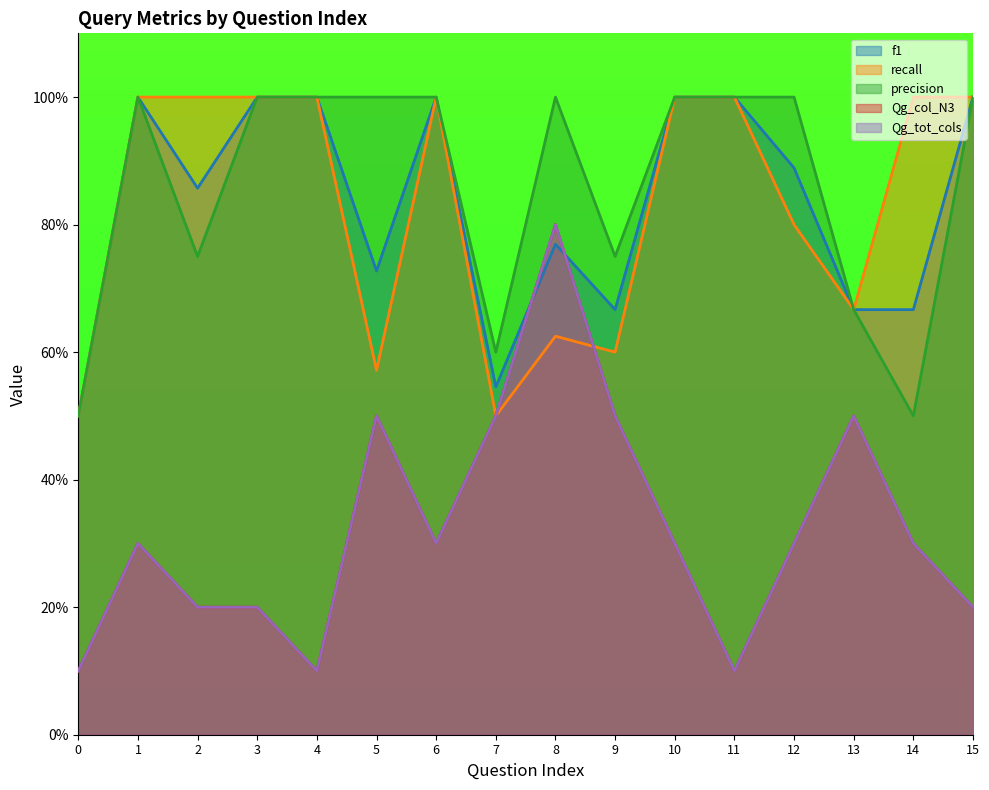

Which series has the largest total across all categories?

precision